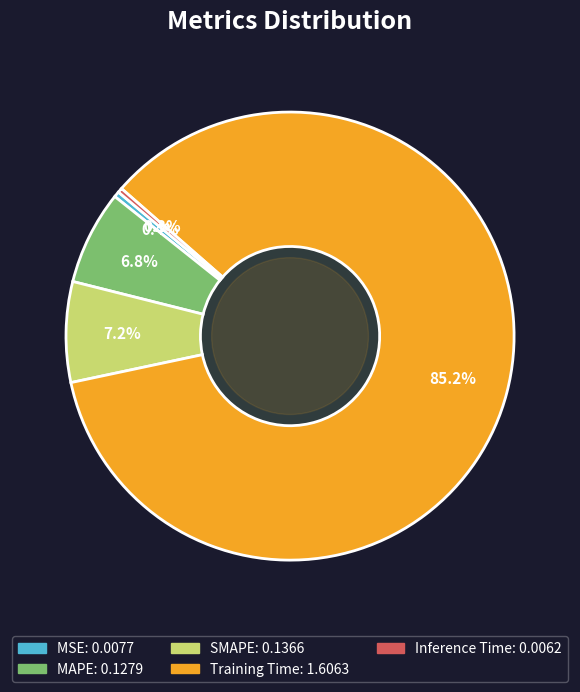

To the nearest percent, what is the difference between the largest and smallest slice percentages?

85%